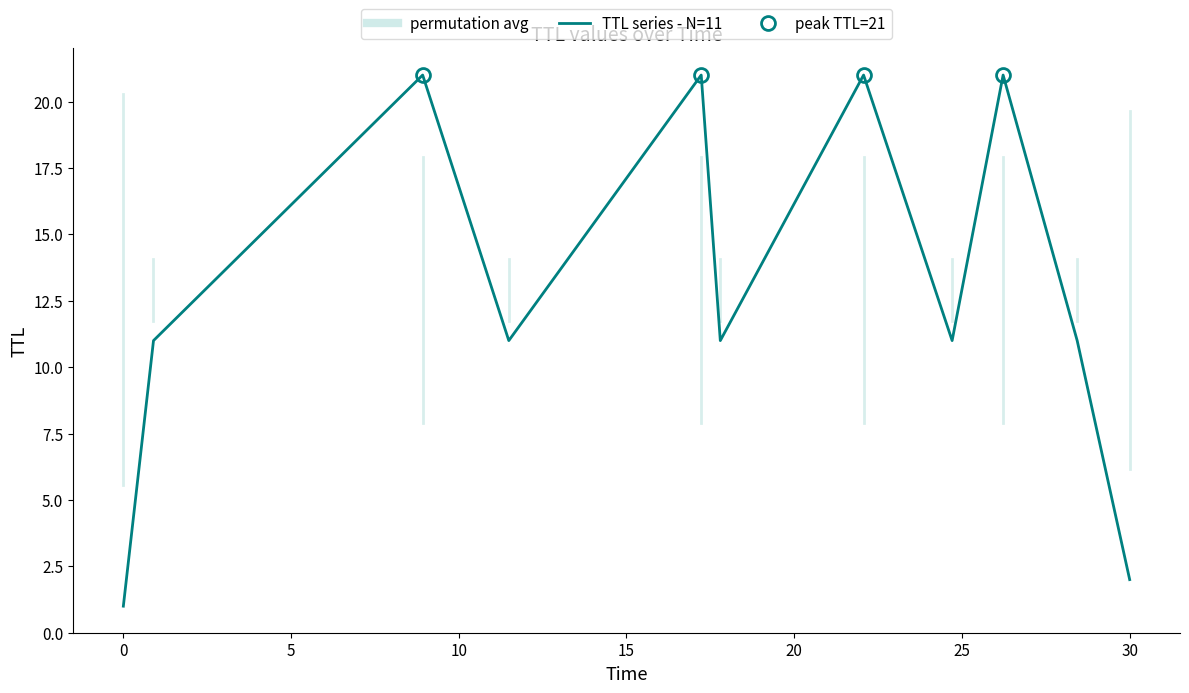

Count the values in the range 11 to 21.

9